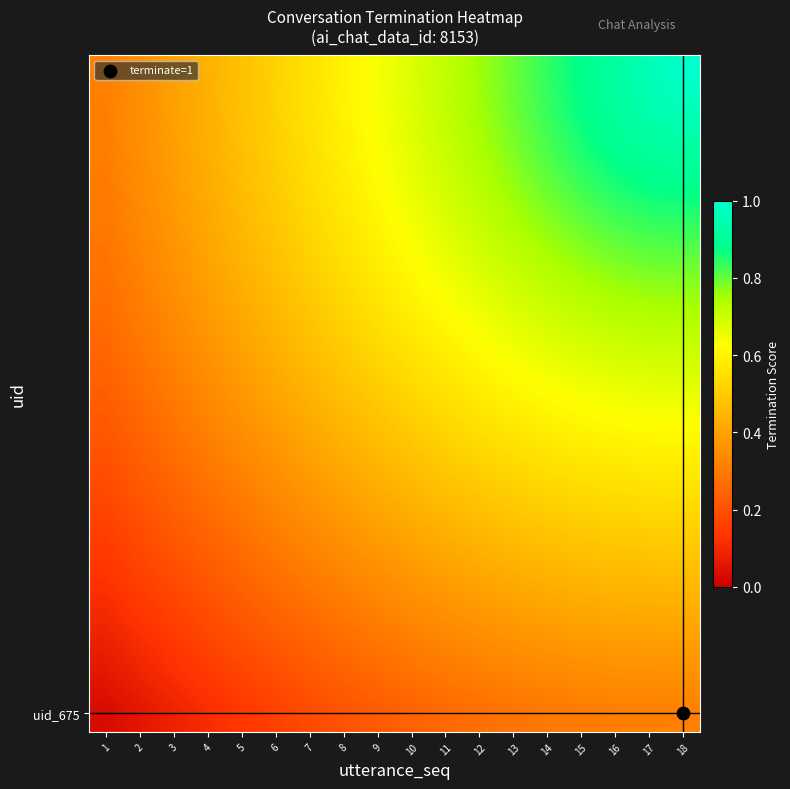

At how many categories does at least one series exceed 0?

18